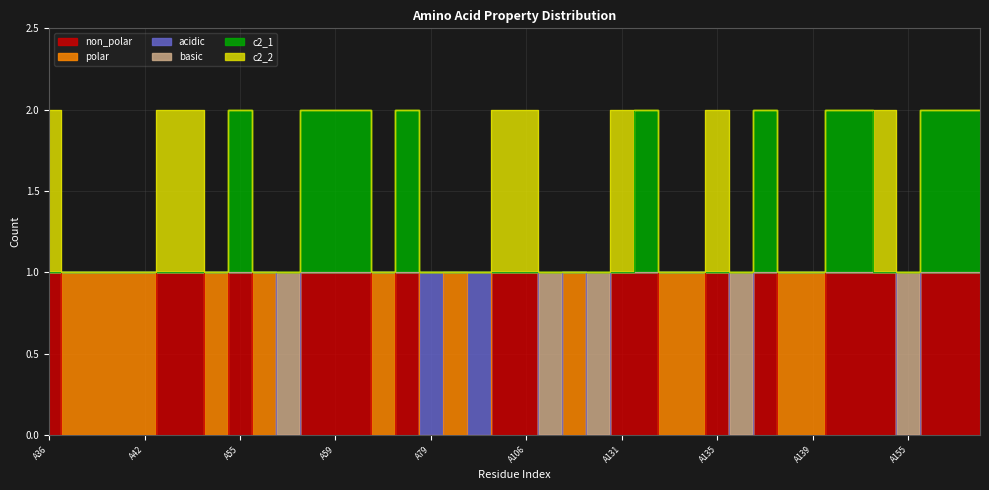

Where is non_polar nearest to the value 0?

A38